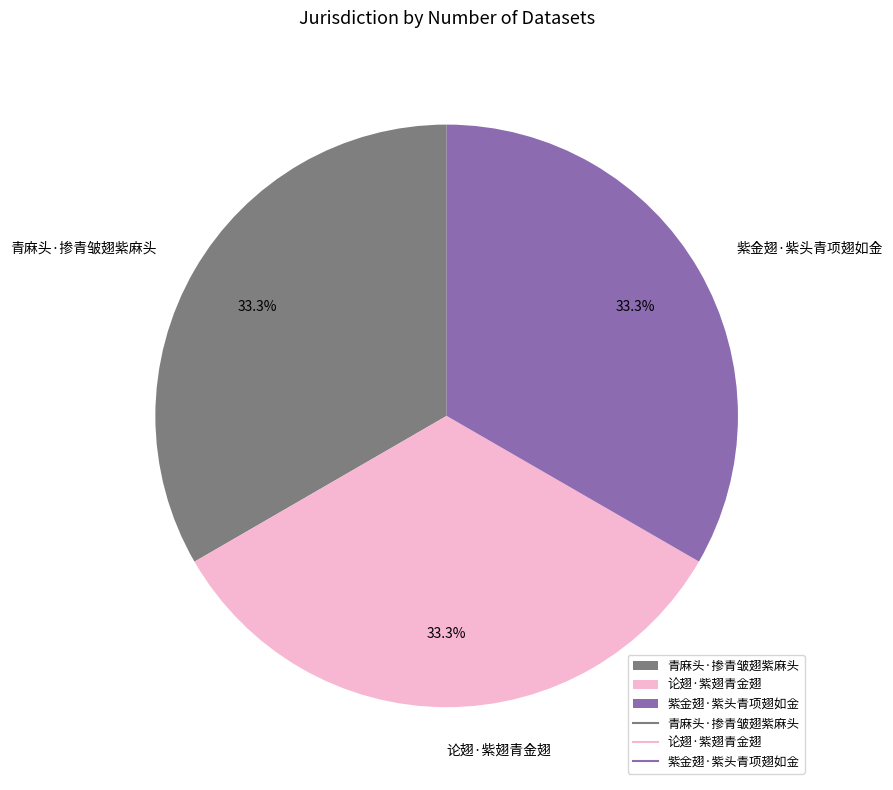

Is there a majority slice in this chart?

No